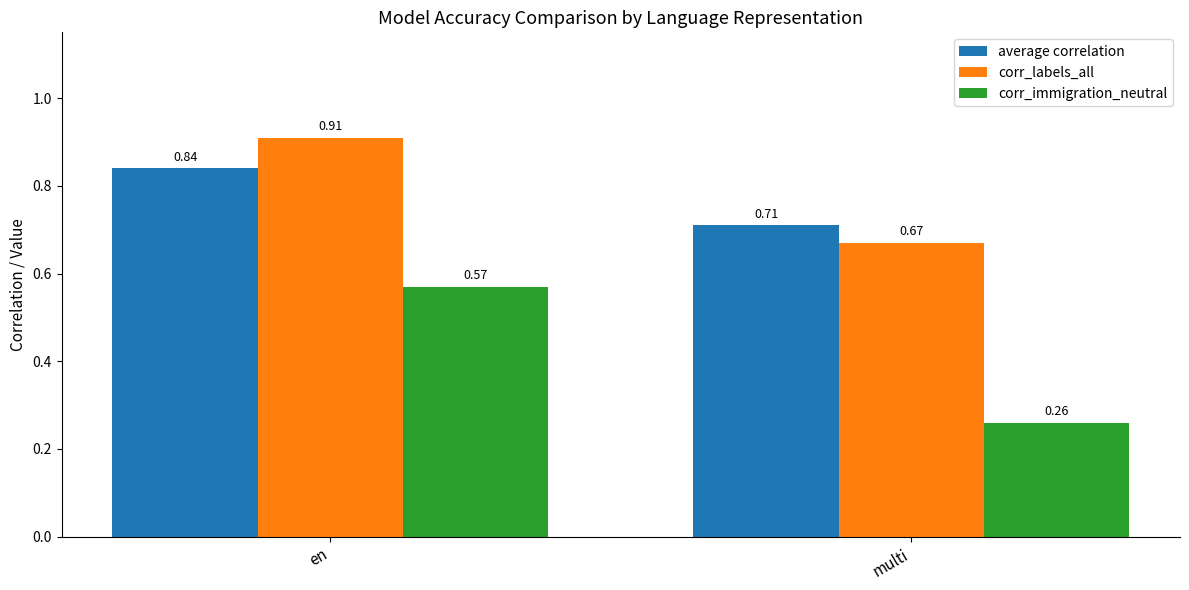

What is the label of the 1st bar from the left?

en